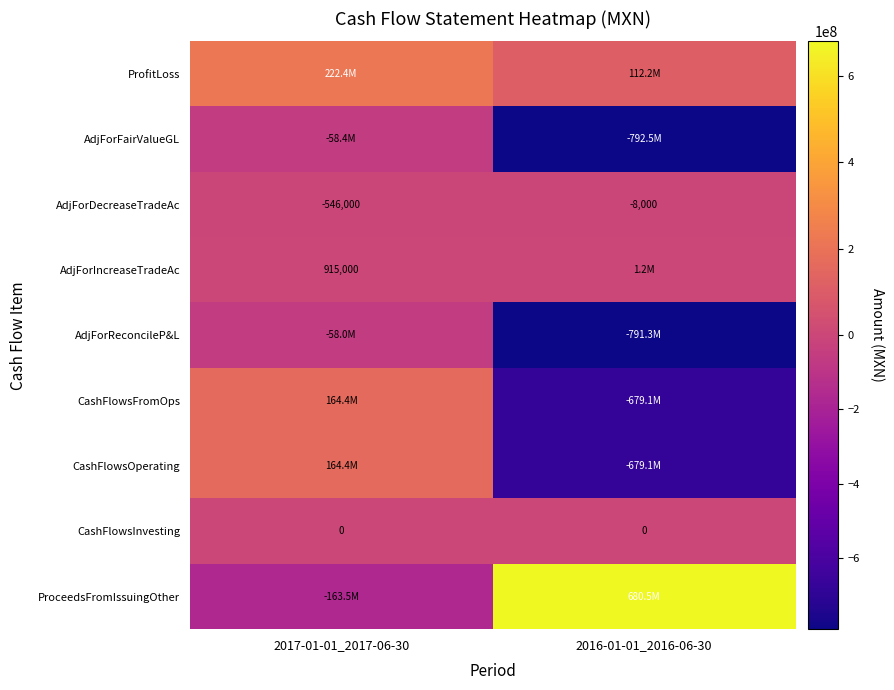

Which has a higher value, 2017-01-01_2017-06-30 or 2016-01-01_2016-06-30?

2017-01-01_2017-06-30